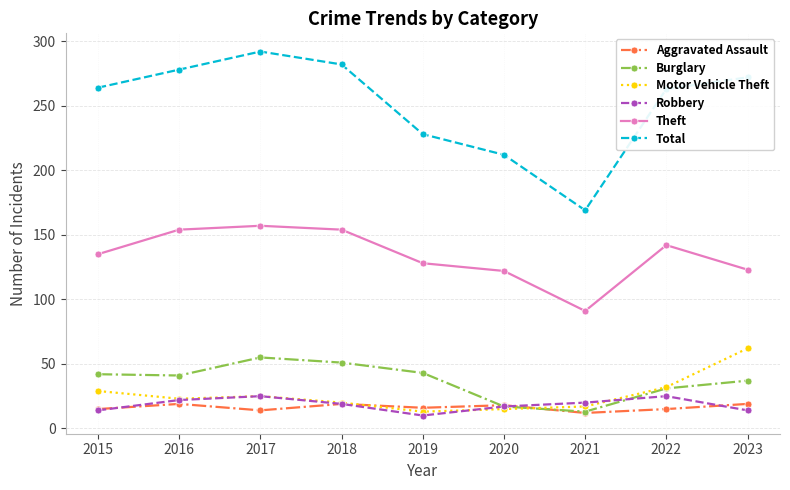

Between which two adjacent categories do Burglary and Aggravated Assault first intersect?

2019 and 2020